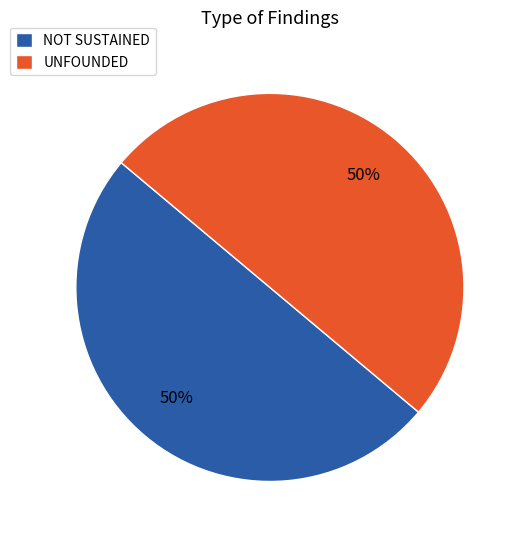

True or false: UNFOUNDED accounts for 1% of the total.

False